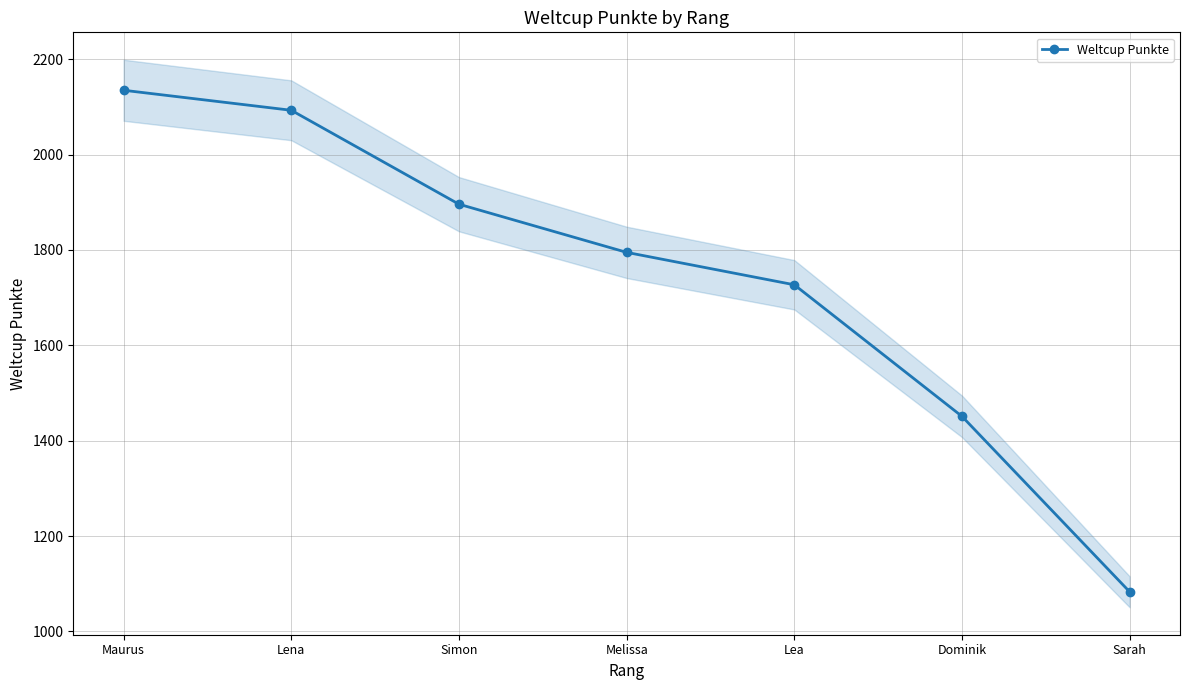

Reading left to right, list all the values displayed in this chart.

2135	2093	1896	1795	1727	1451	1083